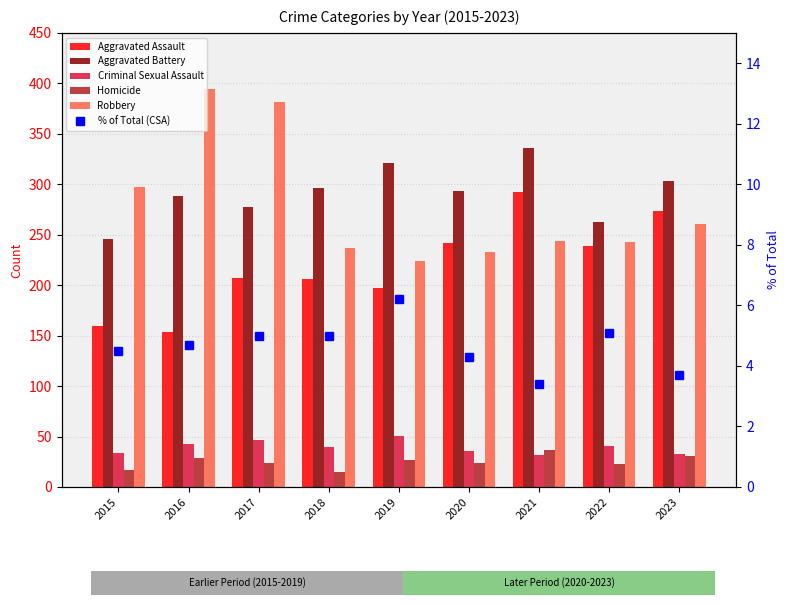

The value of % of Total (CSA) at 2022 is 7.2. True or false?

False